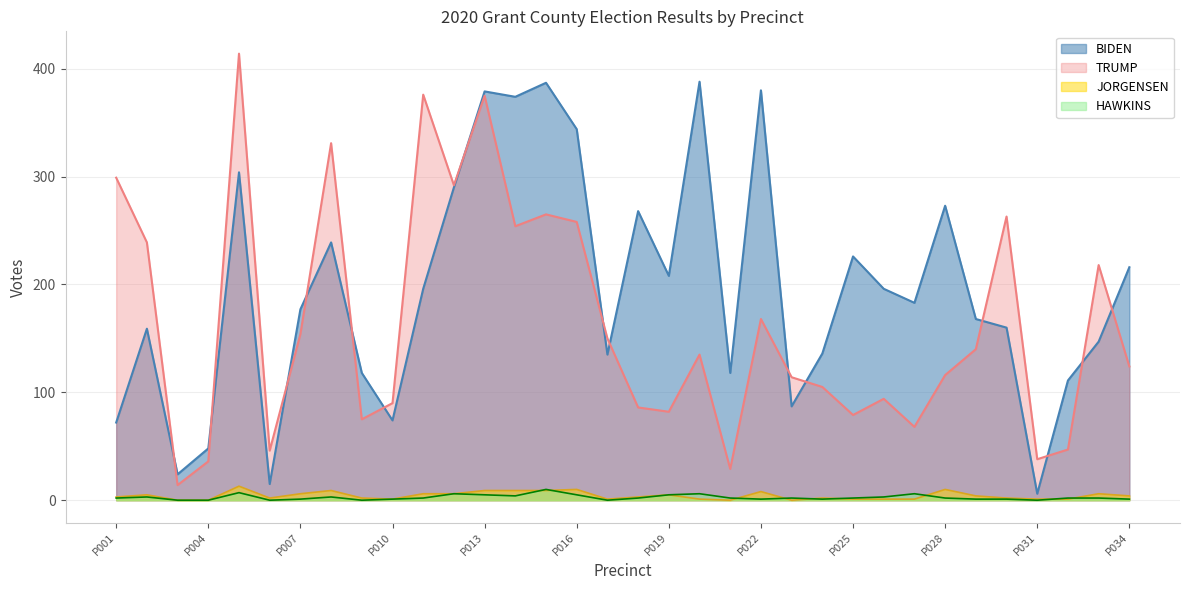

True or false: TRUMP and JORGENSEN cross at least once.

False